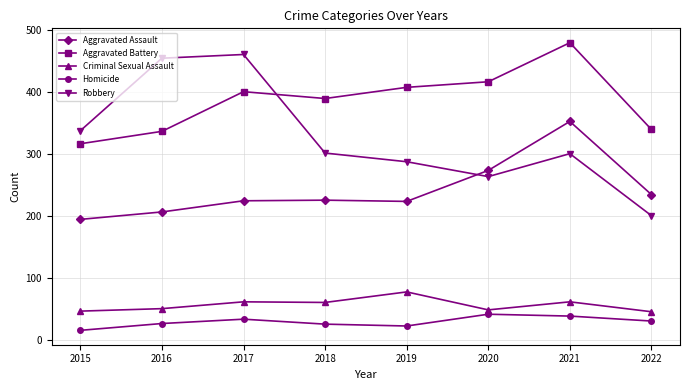

Is the value of Homicide at 2018 greater than the value of Robbery at 2019?

No